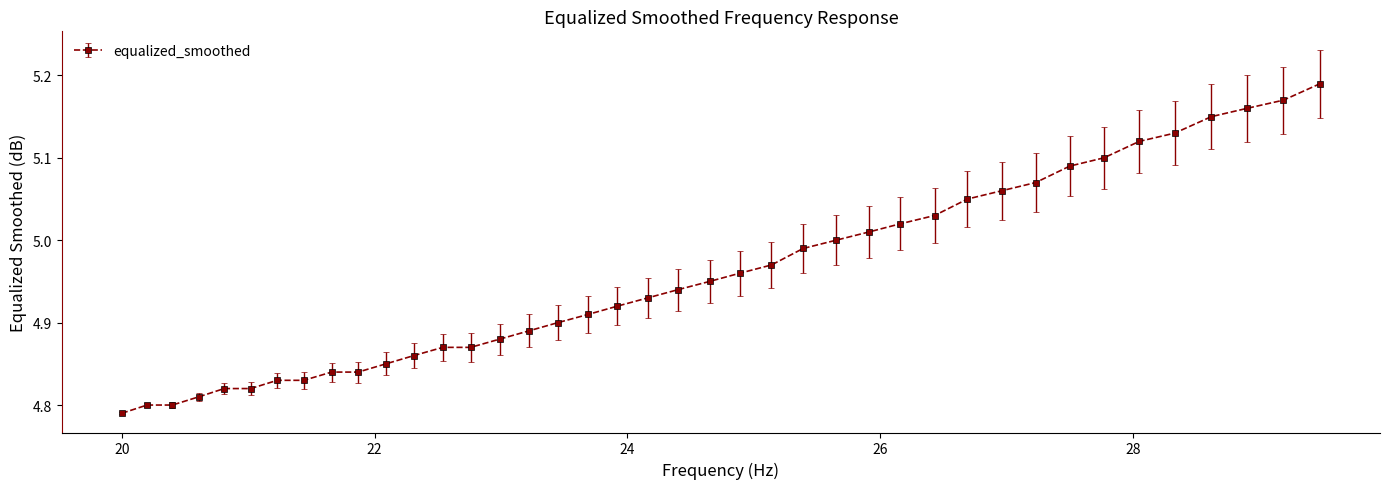

What is the difference between the second highest and second lowest values?

0.4